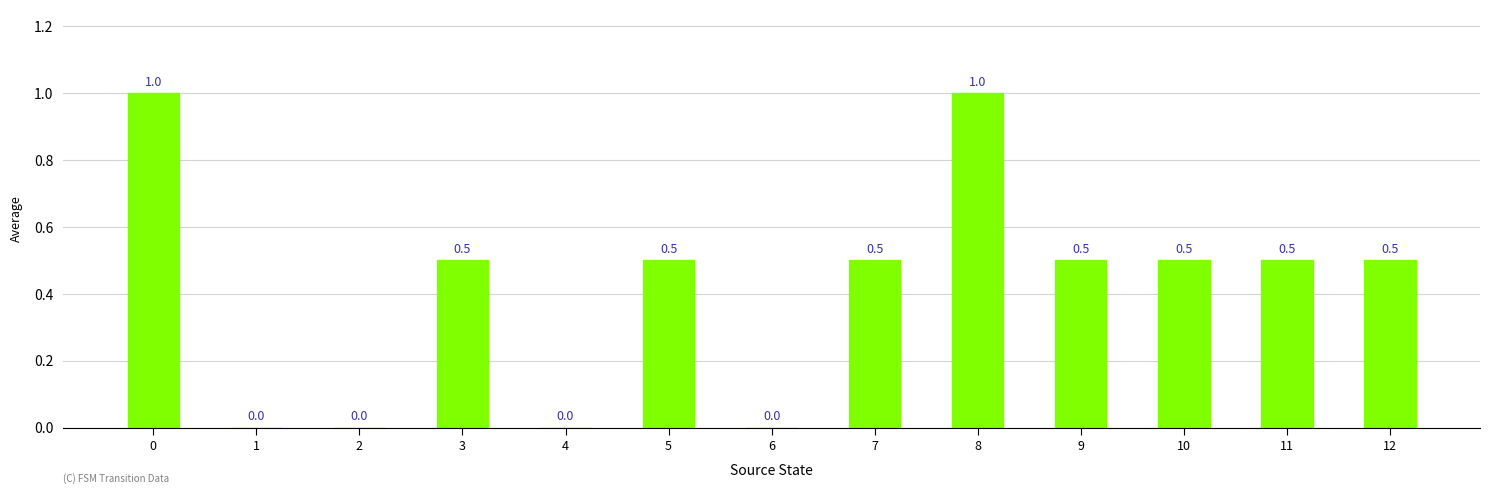

What is the maximum value shown in the chart?

1.0